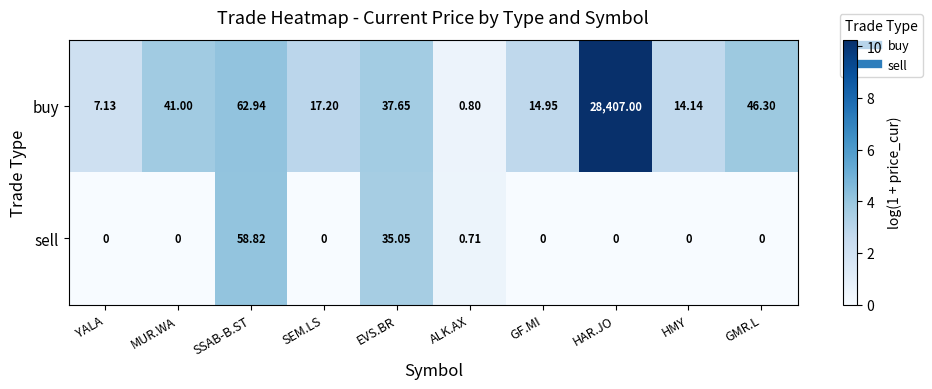

Which series has the largest total across all categories?

buy